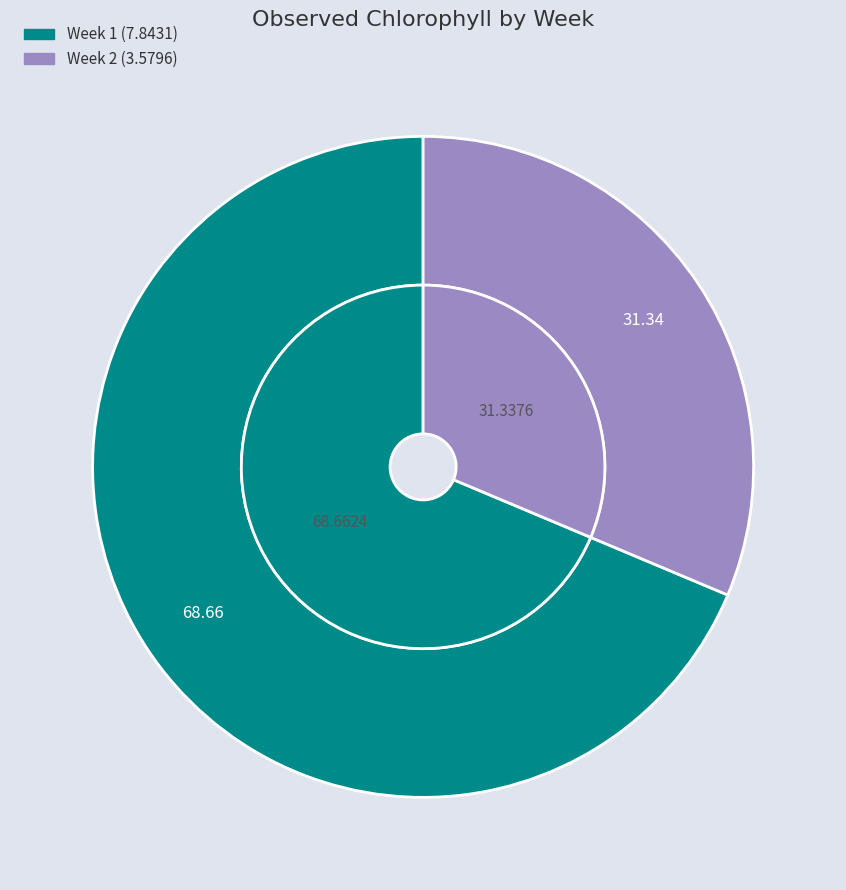

What is the change in value from Week 1 to Week 2?

-4.3